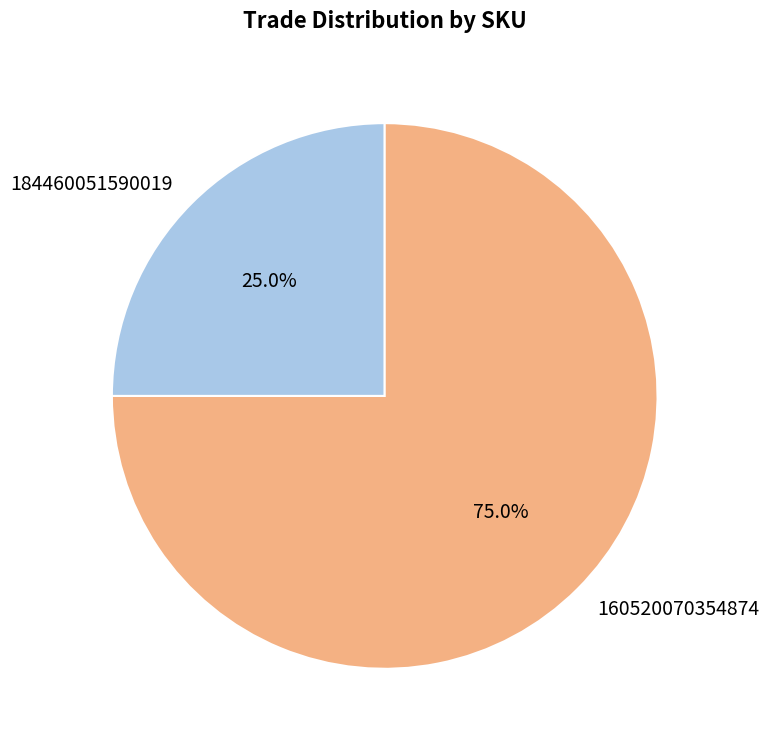

Rank the categories by value from highest to lowest.

160520070354874, 184460051590019